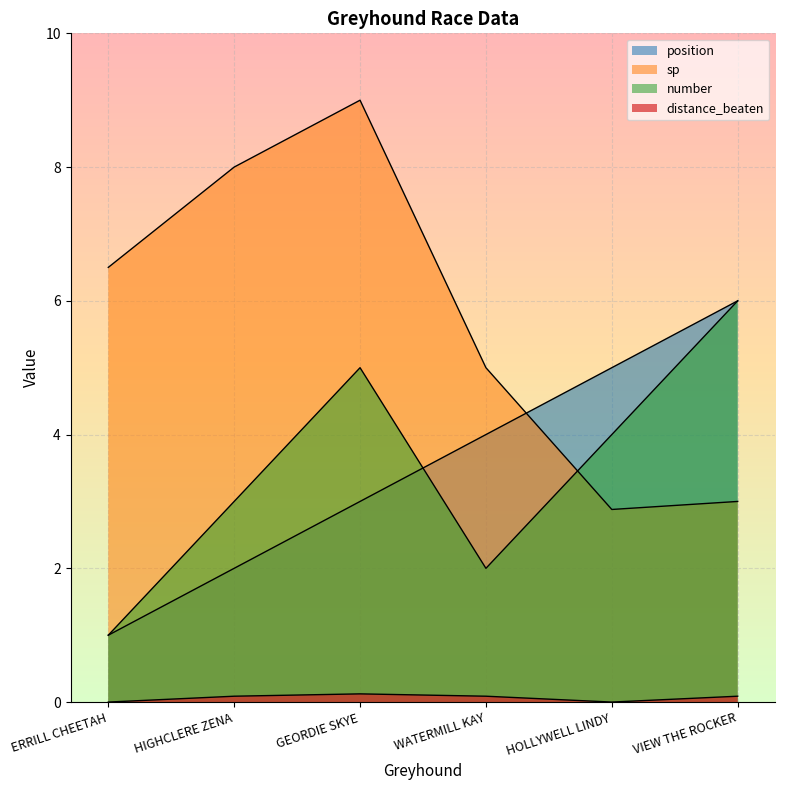

At which category does sp reach its first local valley?

HOLLYWELL LINDY